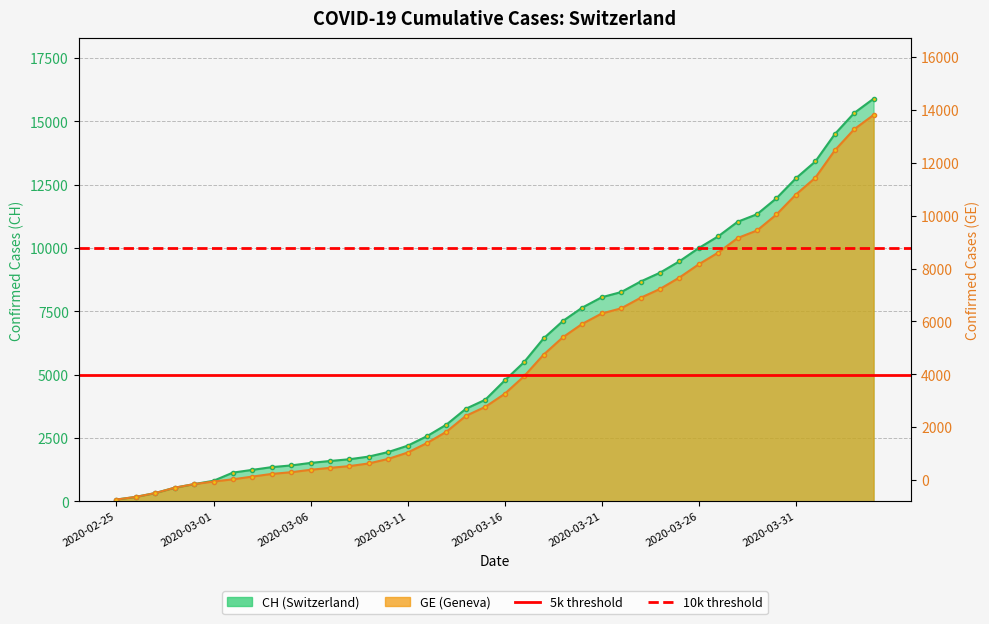

How many data points in CH are less than 4775?

20